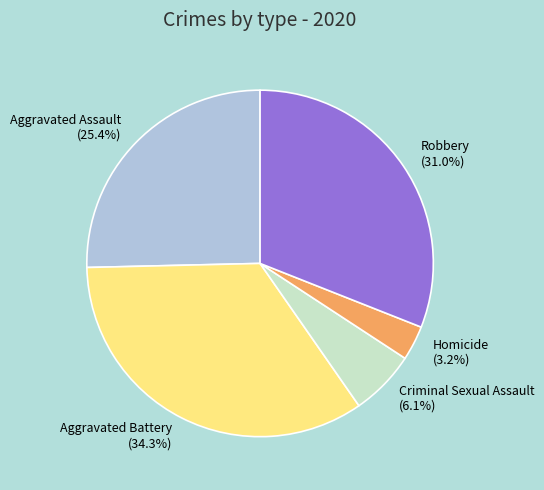

How many segments does this pie chart have?

5